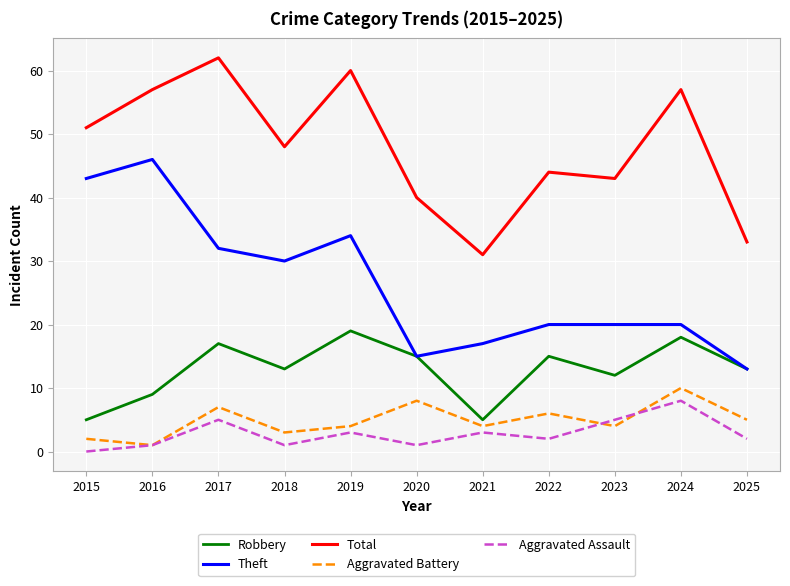

True or false: Aggravated Assault and Total cross at least once.

False